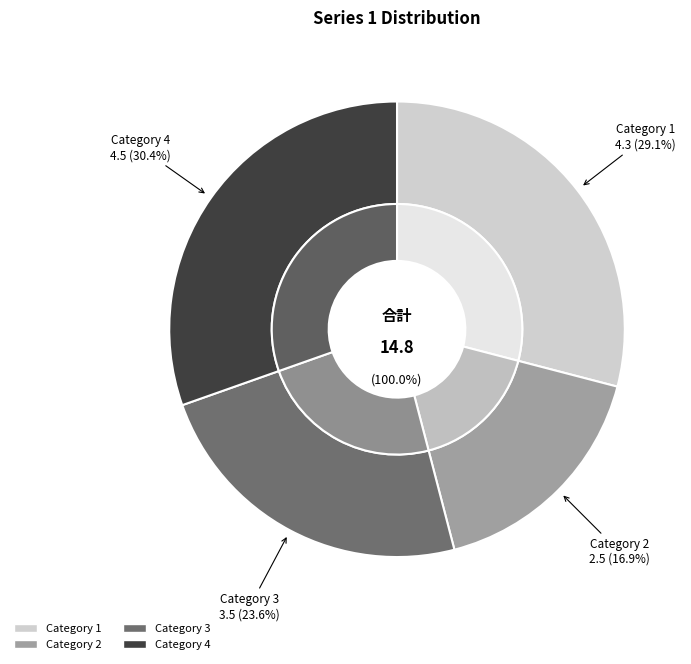

Which category has the biggest portion of the pie?

Category 4